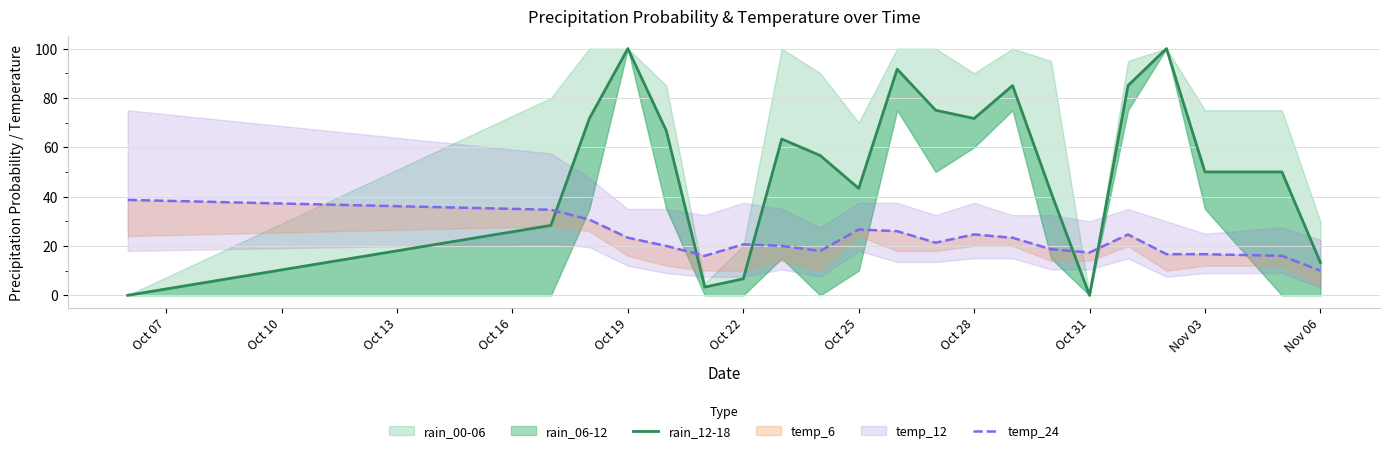

How many lines are shown in the chart?

2